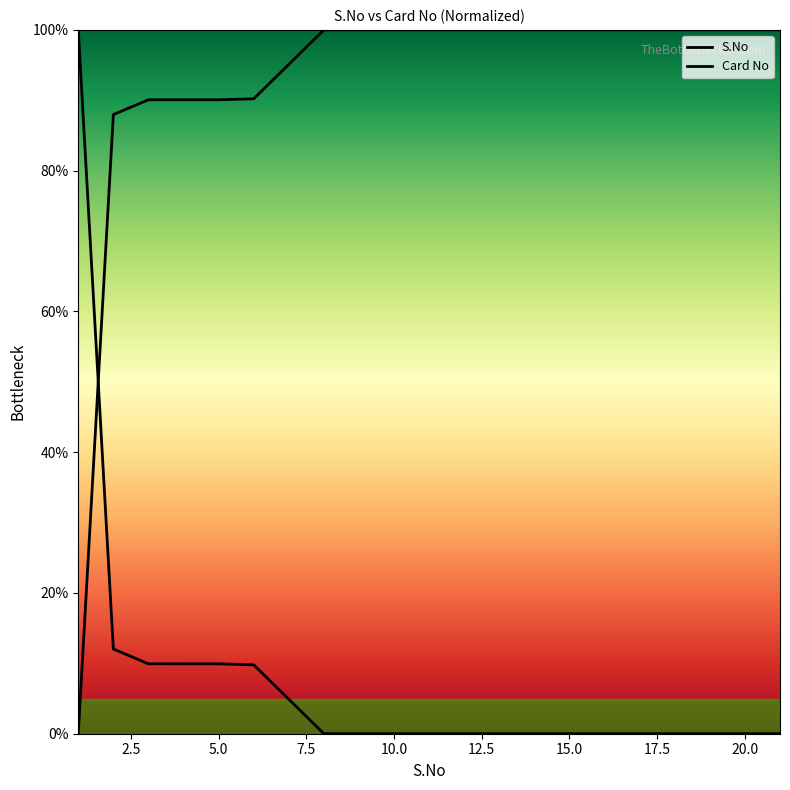

Reading left to right, transcribe all the data shown in this chart.

0.0	88.0	90.1	90.1	90.1	90.2	95.1	100.0	100.0	100.0	100.0	100.0	100.0	100.0	100.0	100.0	100.0	100.0	100.0	100.0	100.0